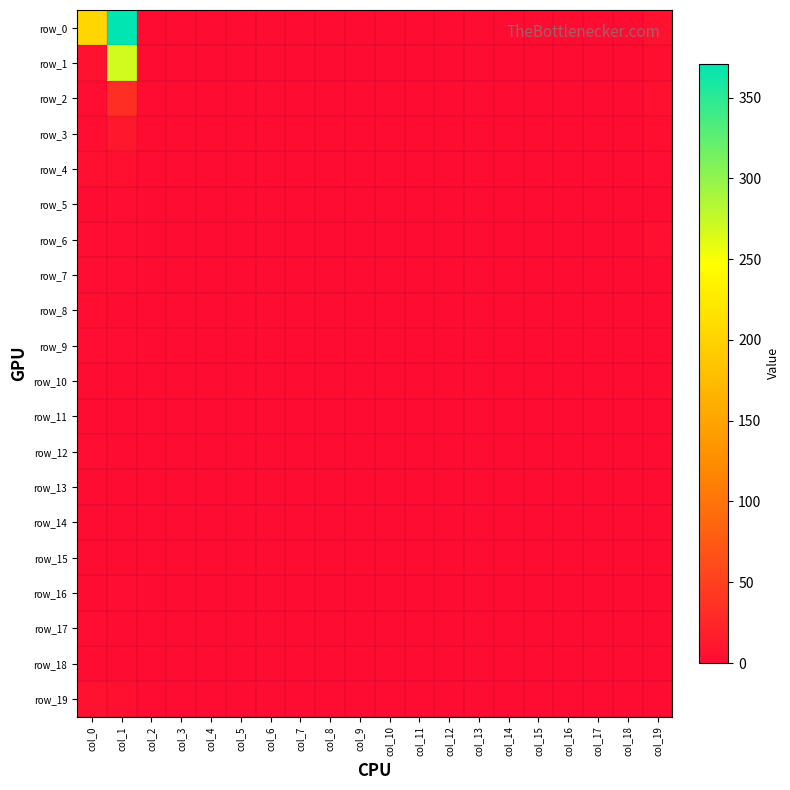

Between col_12 and col_18, which series saw the biggest shift?

row_0